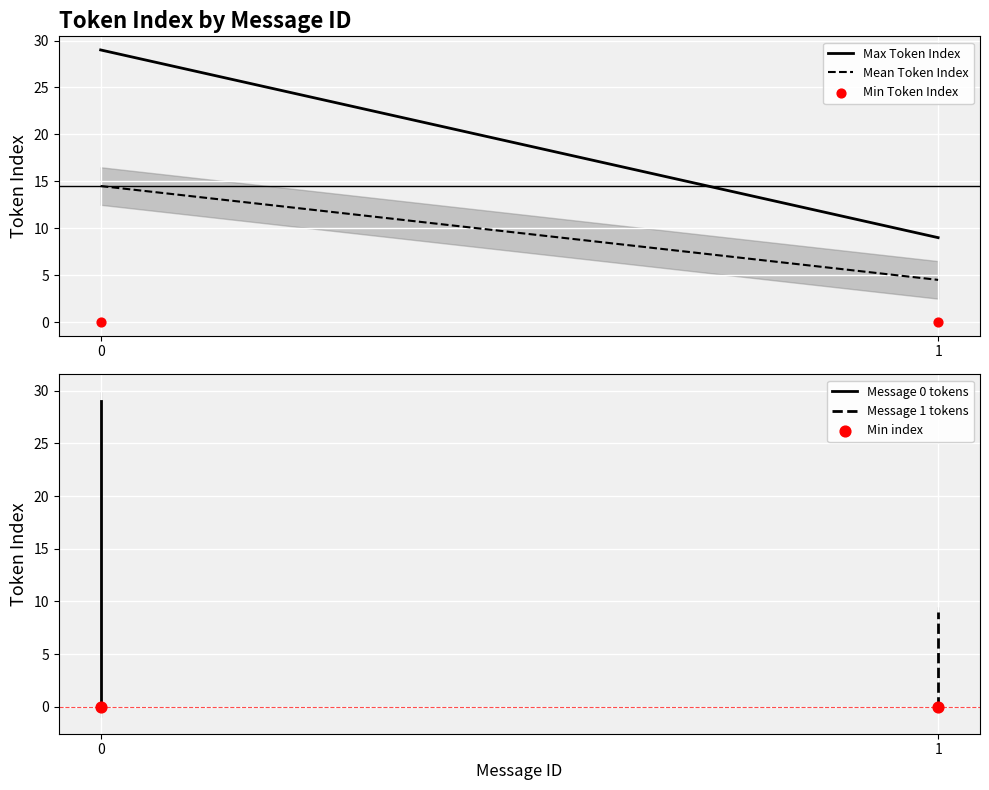

Is the value of Min Token Index at 0 greater than the value of Mean Token Index at 0?

No